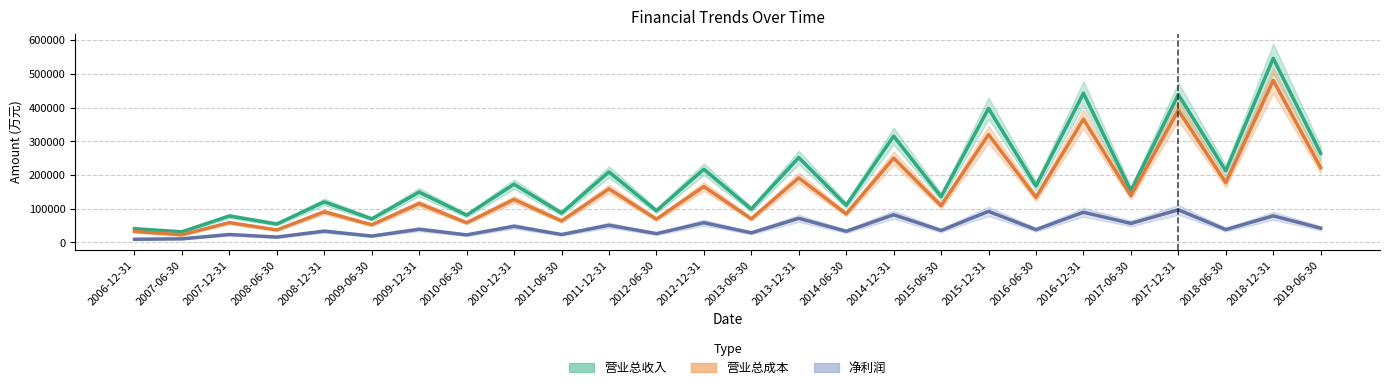

Where is 净利润 nearest to the value 52710?

2011-12-31